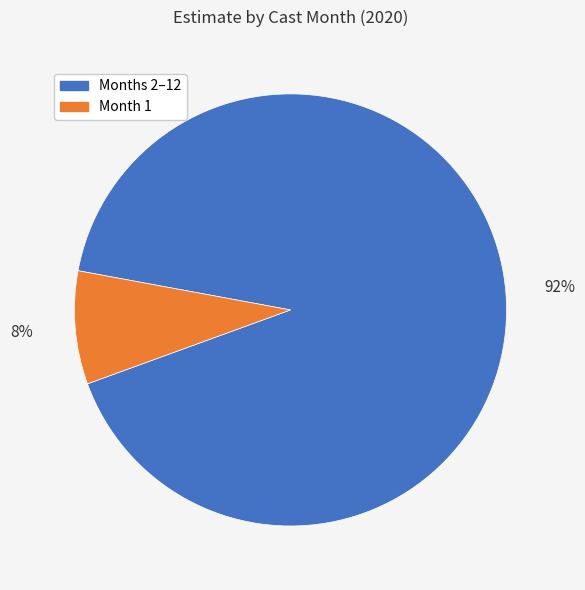

How many segments does this pie chart have?

2